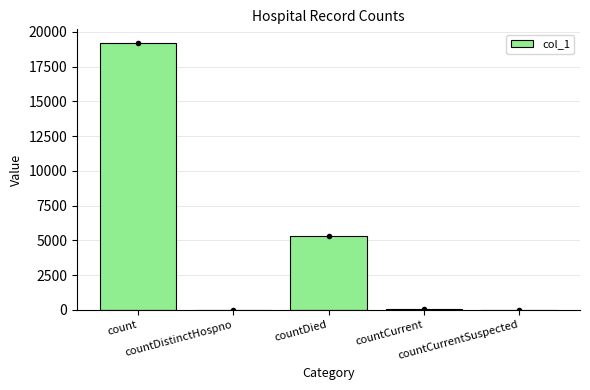

What is the maximum value shown in the chart?

19217